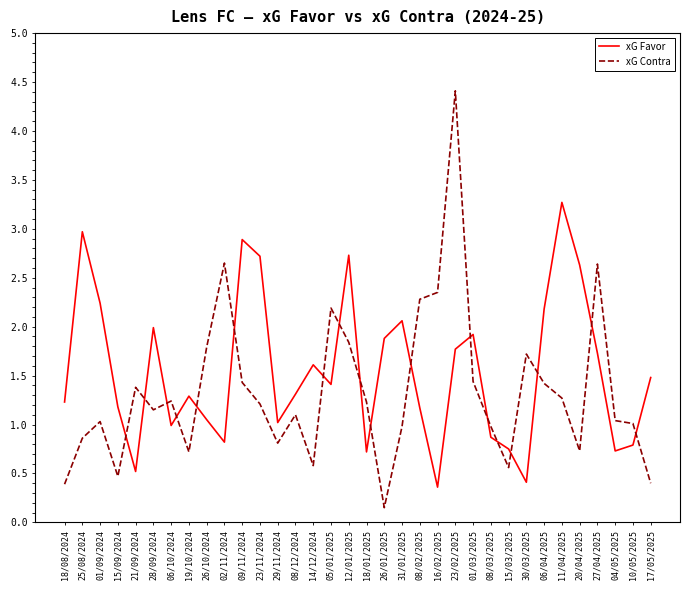

The xG Contra series shows 0.9 at 25/08/2024. True or false?

True